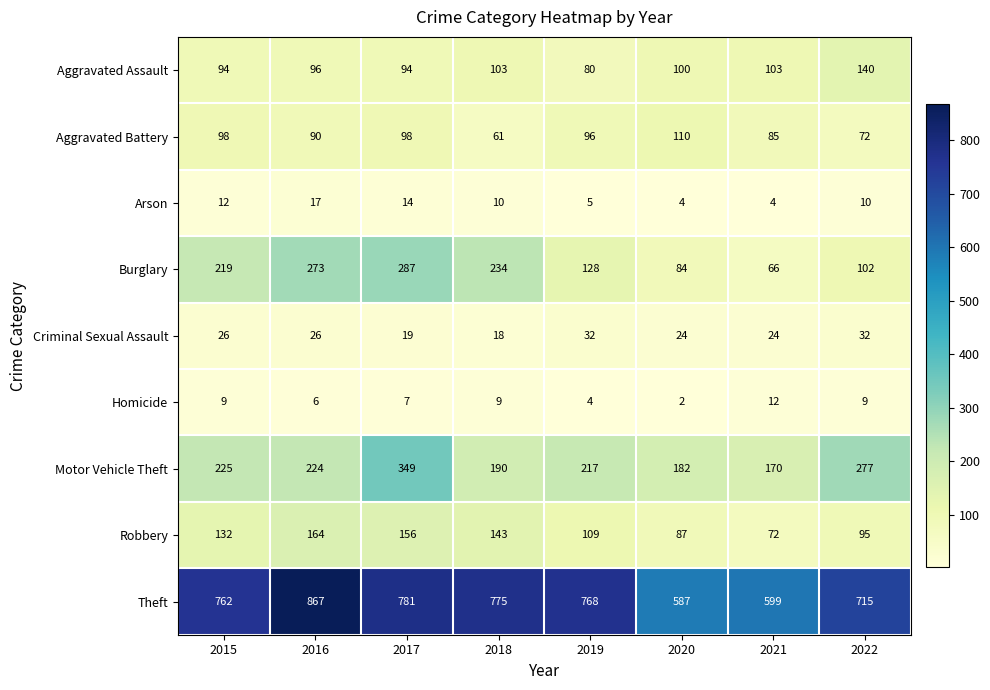

Where does the Aggravated Assault series first go above 100?

2018